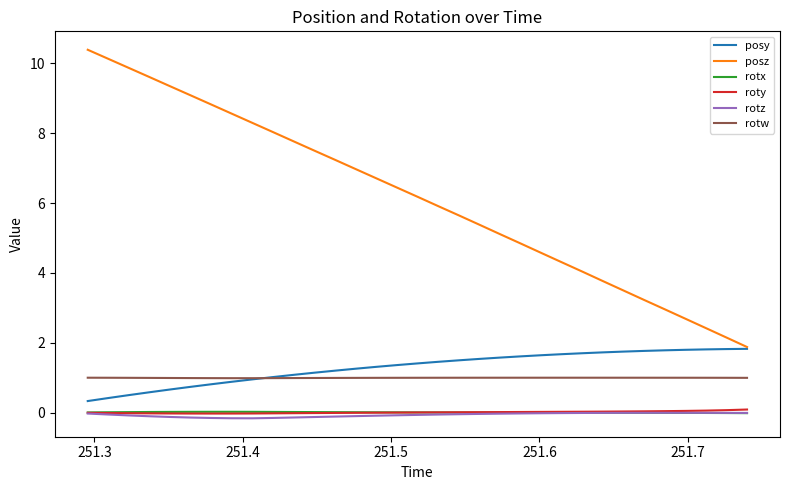

What is the highest value of the posz series?

10.4